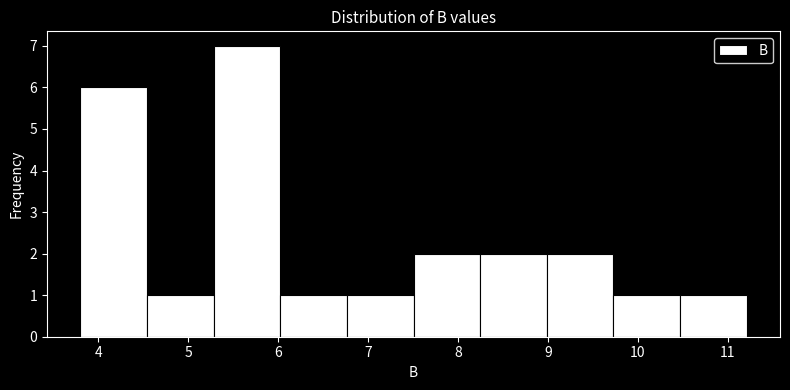

Reading left to right, transcribe this chart: for each bar, give the range it covers on the x-axis and its height. Neither the bar edges nor the heights are printed on the chart, so give them approximately, as read against the axes.

3.8 to 4.5: 6
4.5 to 5.3: 1
5.3 to 6.0: 7
6.0 to 6.8: 1
6.8 to 7.5: 1
7.5 to 8.2: 2
8.2 to 9.0: 2
9.0 to 9.7: 2
9.7 to 10.5: 1
10.5 to 11.2: 1